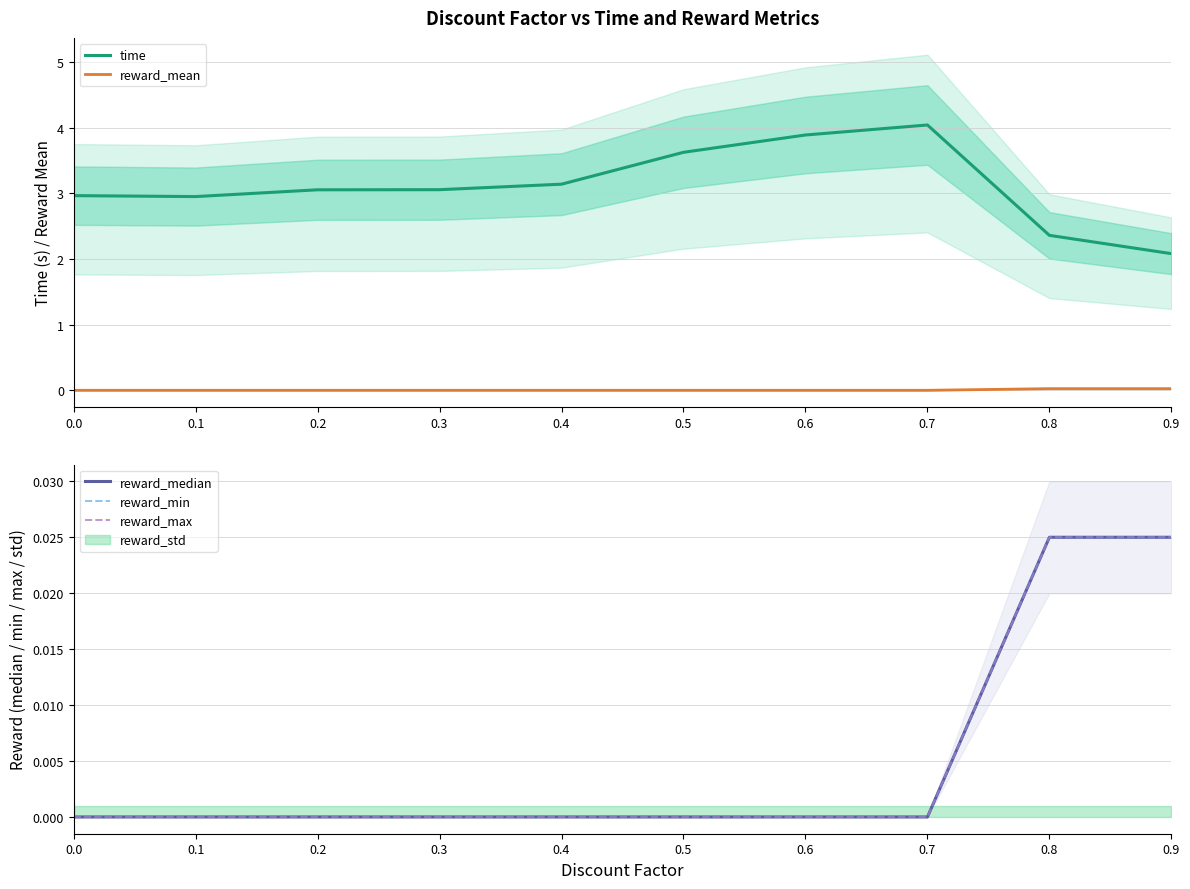

The value of time at 0.1 is 5.3. True or false?

False